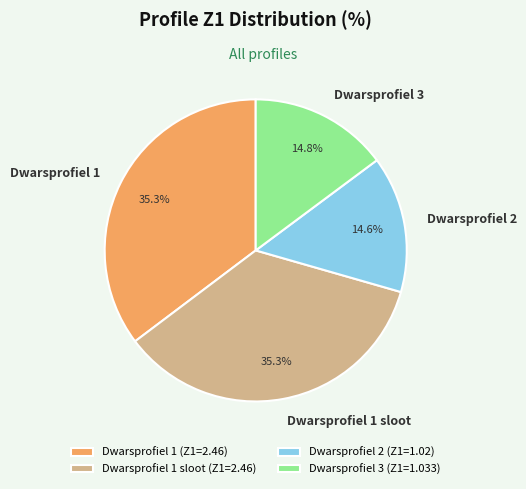

To the nearest percent, what is the combined percentage of Dwarsprofiel 2 and Dwarsprofiel 1?

50%